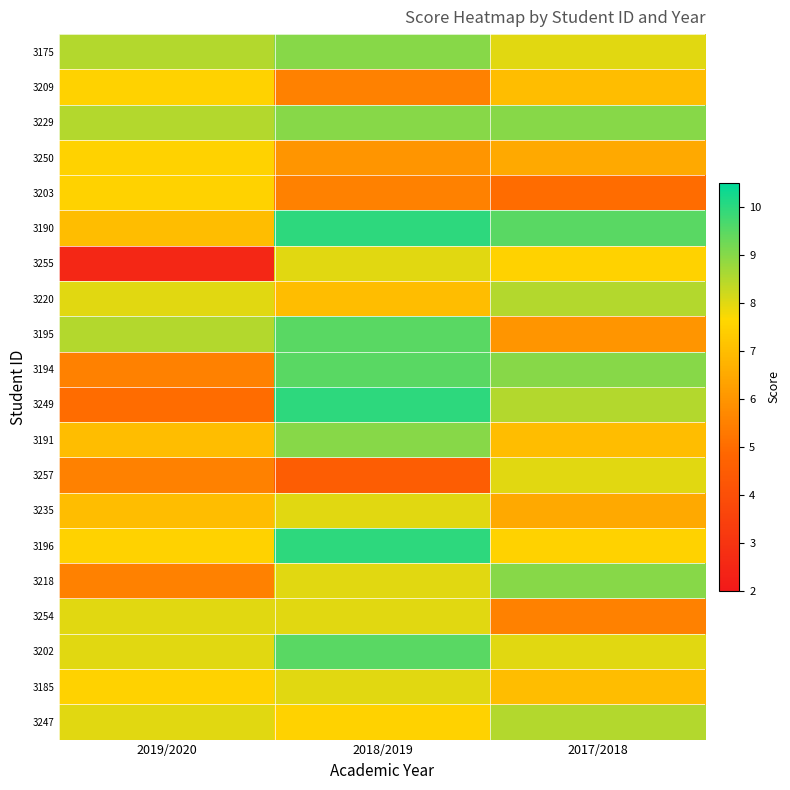

Which label corresponds to the smallest value in the chart?

2019/2020